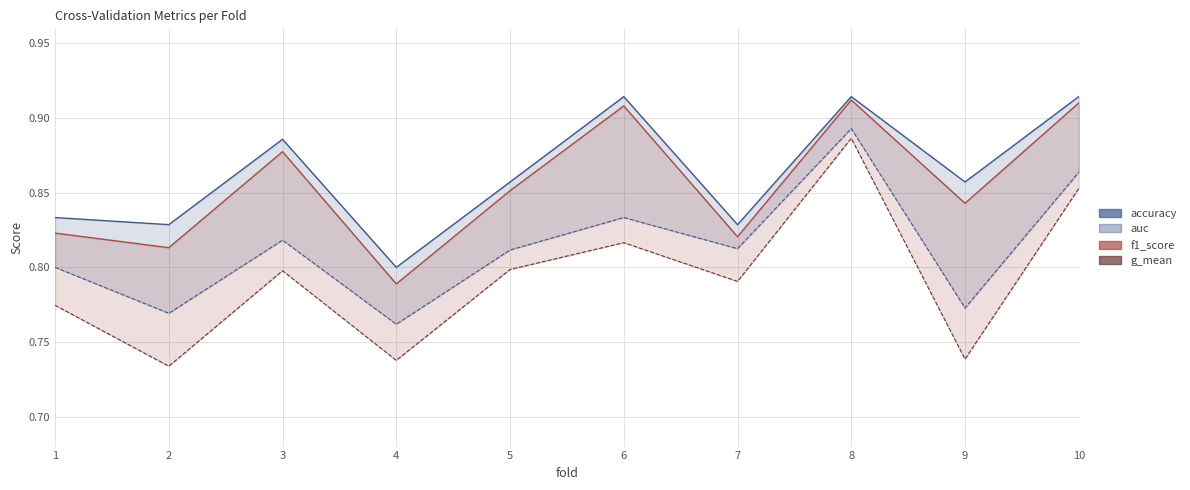

What is the value of the accuracy point at the 7th from the left?

0.8